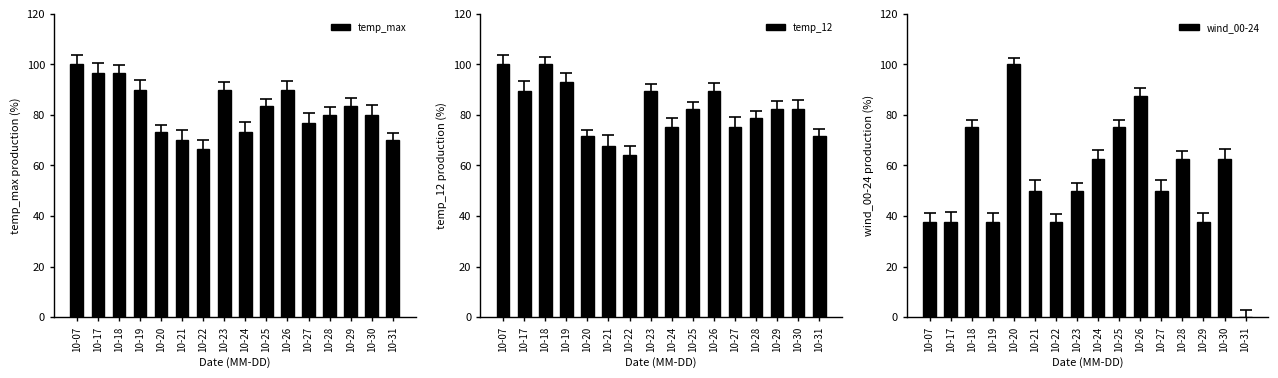

List the series in order of their peak value, highest first.

temp_max, temp_12, wind_00-24